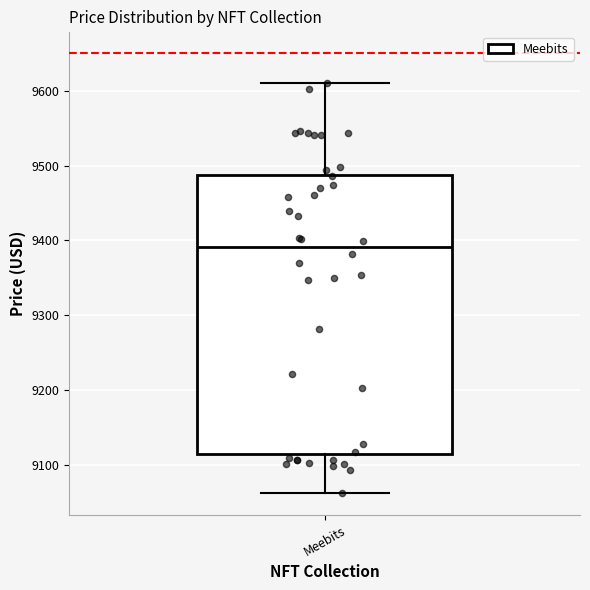

Read this box plot against the y-axis: the position of the median line, the range covered by the box, and the ends of both whiskers. The values are not printed on the chart, so give them approximately, as read against the axis.

median 9390, box 9120 to 9490, whiskers 9060 to 9610